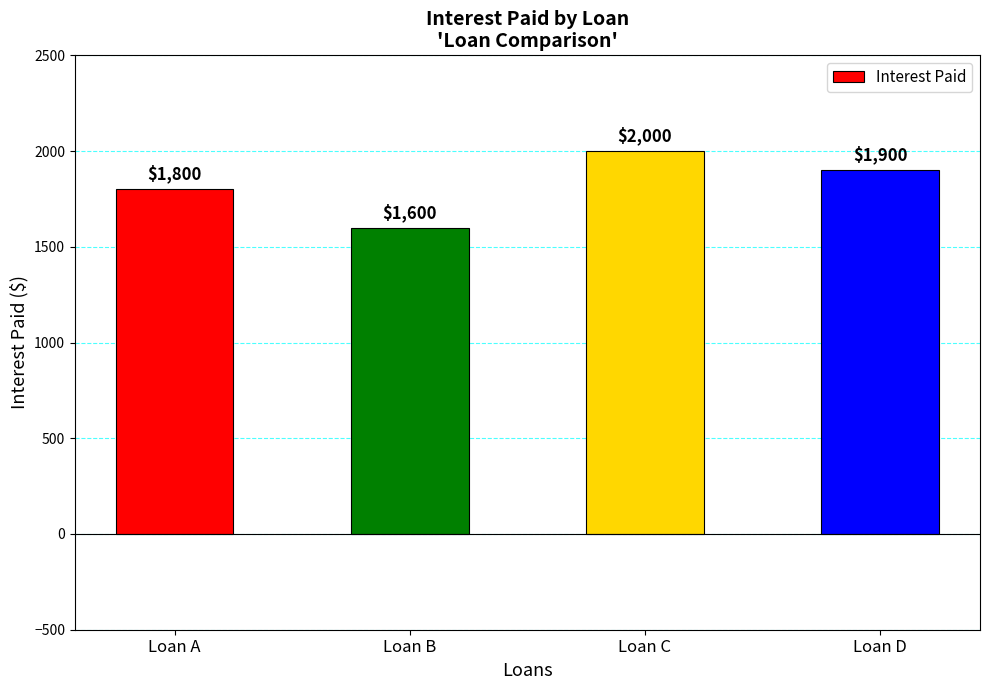

Reading left to right, transcribe all the data shown in this chart.

Loan A=1800	Loan B=1600	Loan C=2000	Loan D=1900